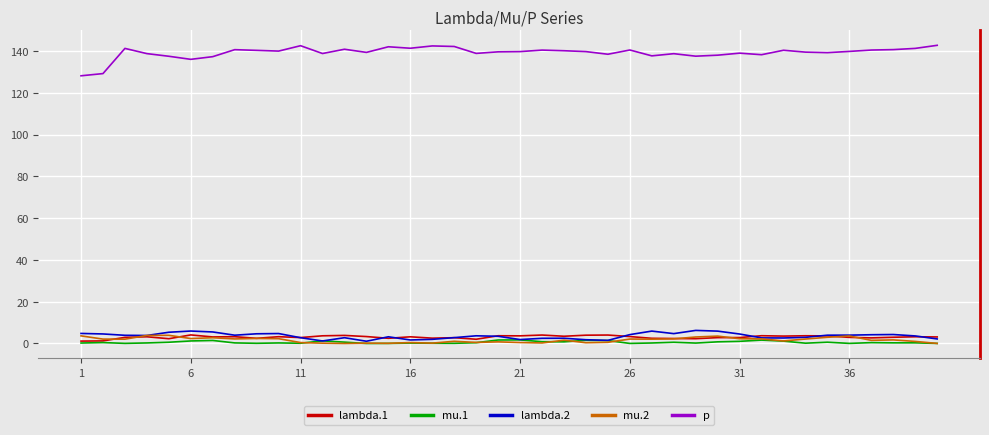

Which series has the largest total across all categories?

p